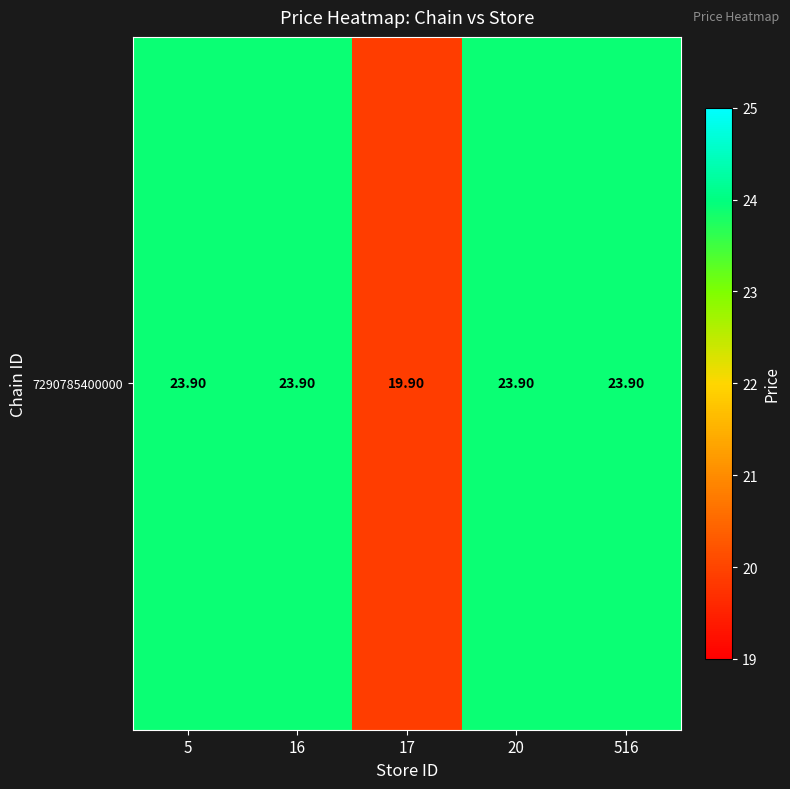

List the labels in order of value, smallest first.

17, 5, 16, 20, 516